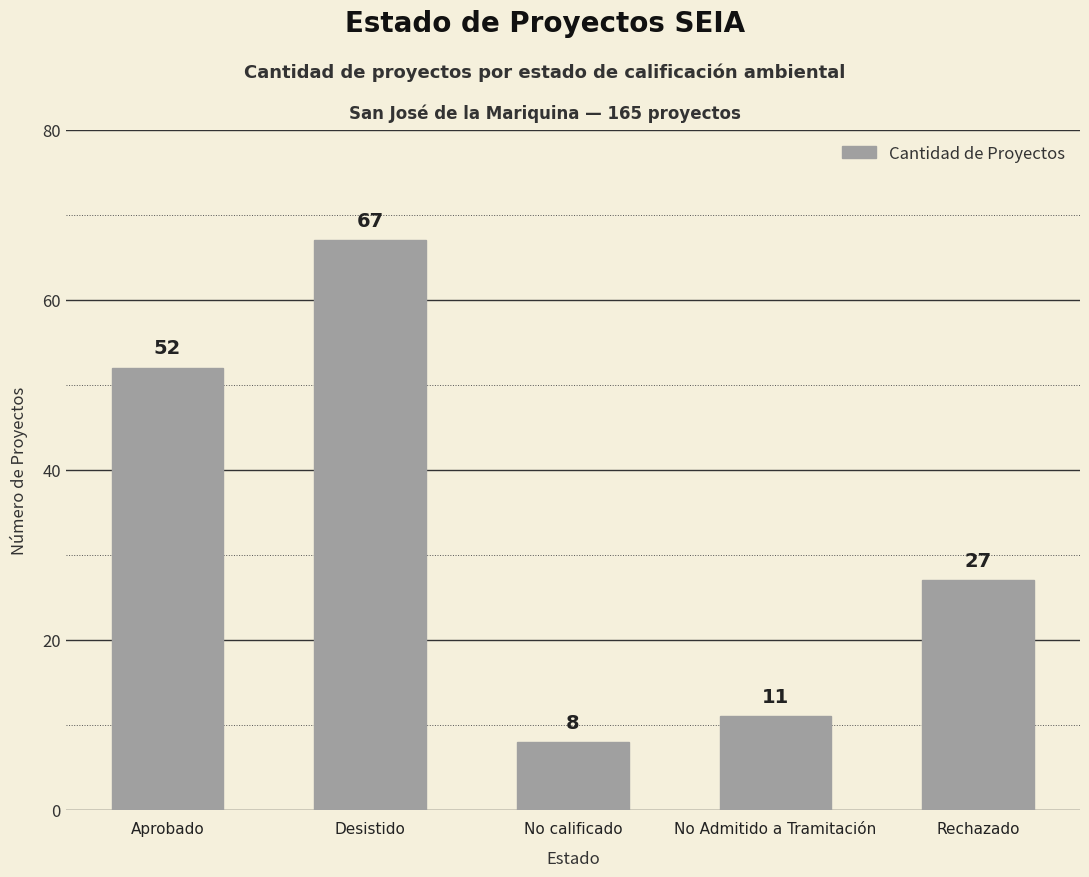

What is the approximate value at Rechazado, to the nearest 5?

25